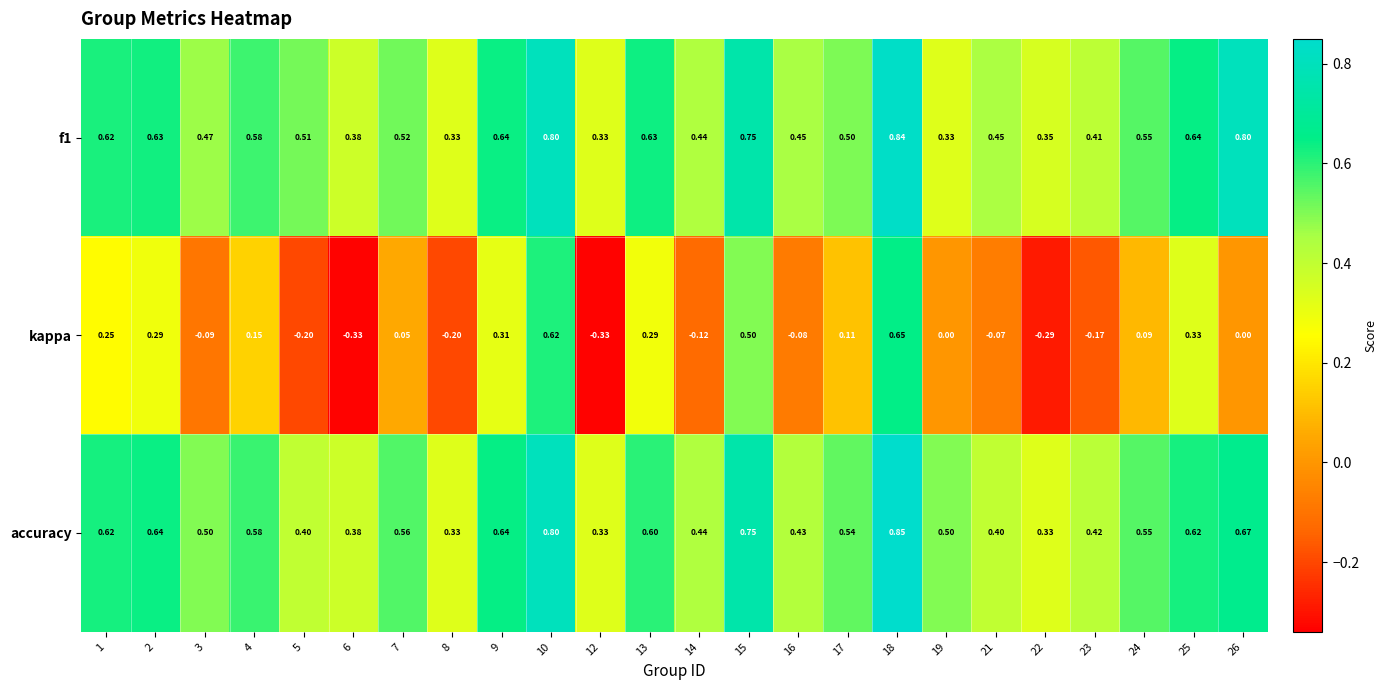

Which series has the widest spread of values?

kappa